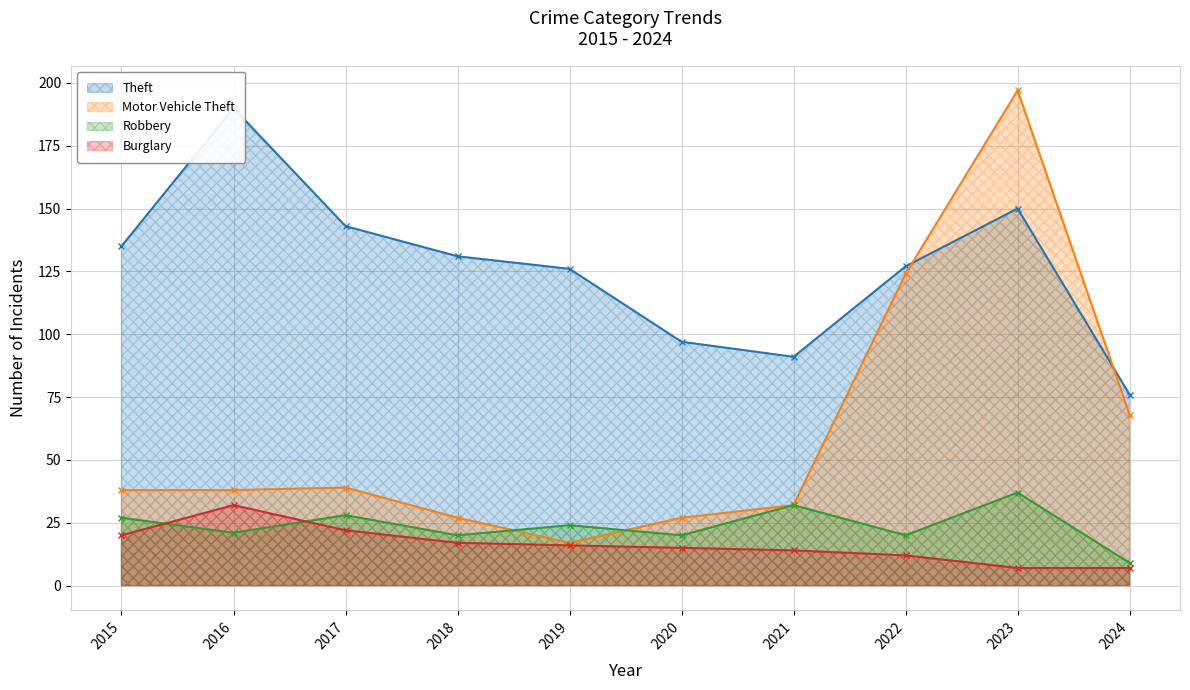

What value does the Burglary series have at 2023, to the nearest 10?

10